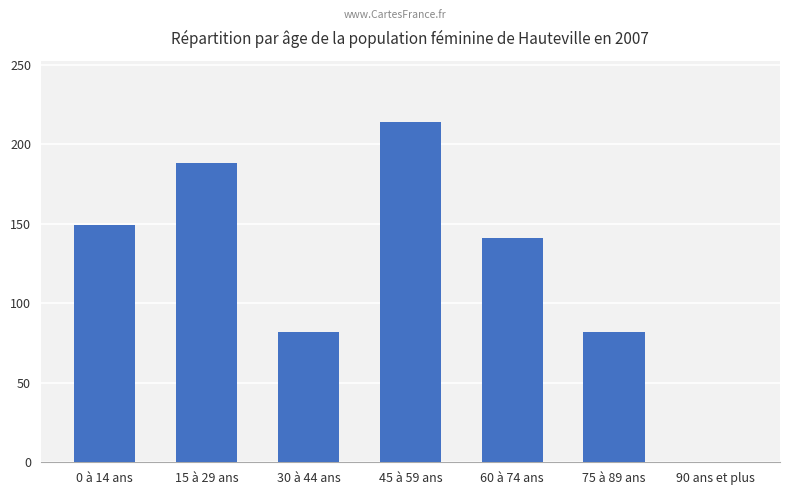

True or false: the data shows 229 at 60 à 74 ans.

False